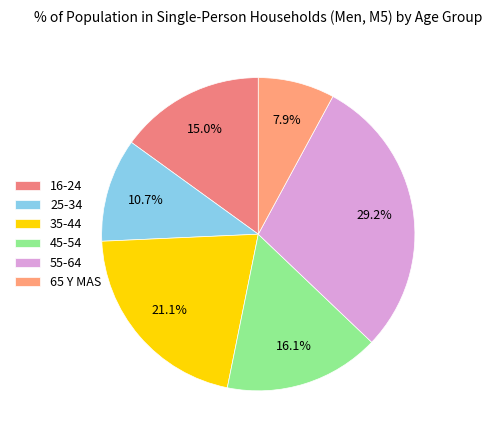

Rank the categories by value from highest to lowest.

55-64, 35-44, 45-54, 16-24, 25-34, 65 Y MAS